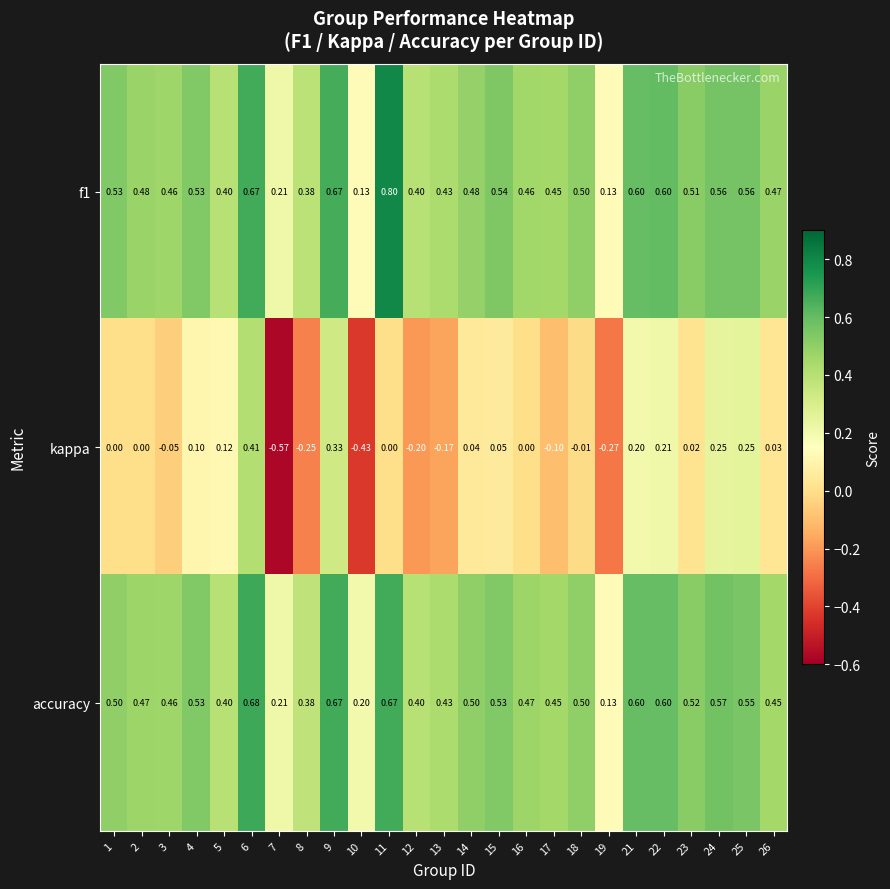

How many distinct data groups are displayed?

3